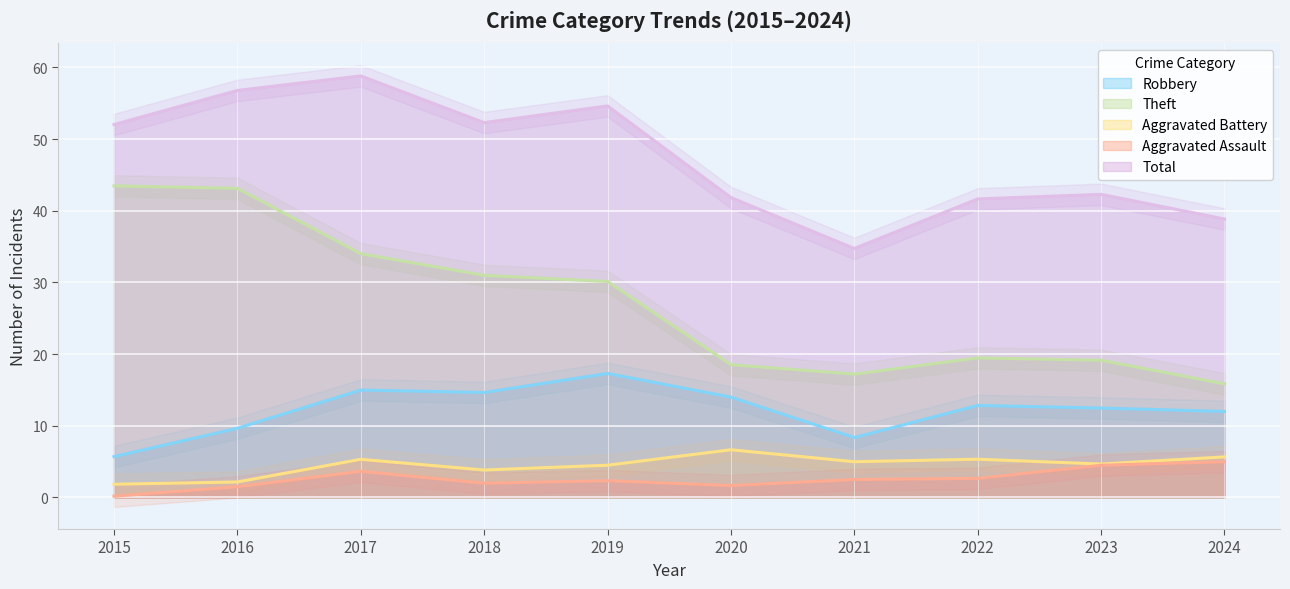

True or false: Aggravated Assault has a value of 5.0 at 2024.

True